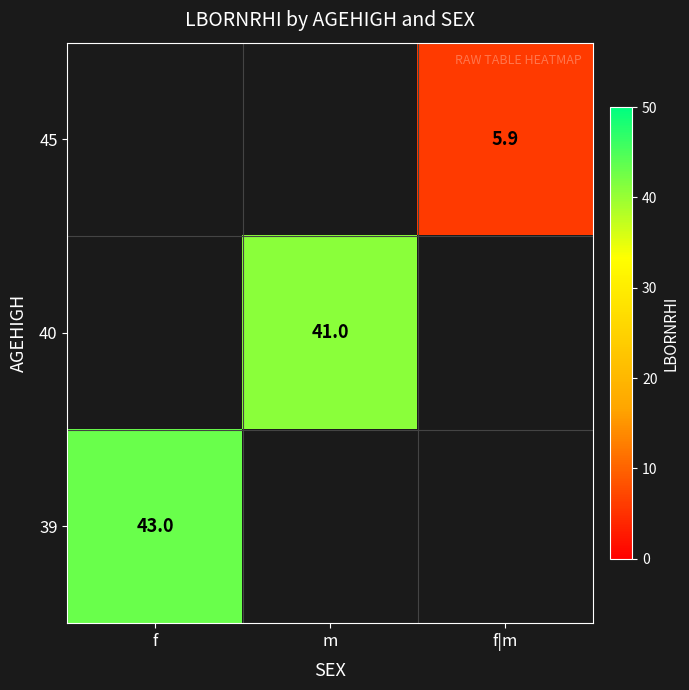

True or false: 40 has a value of 20.7 at m.

False